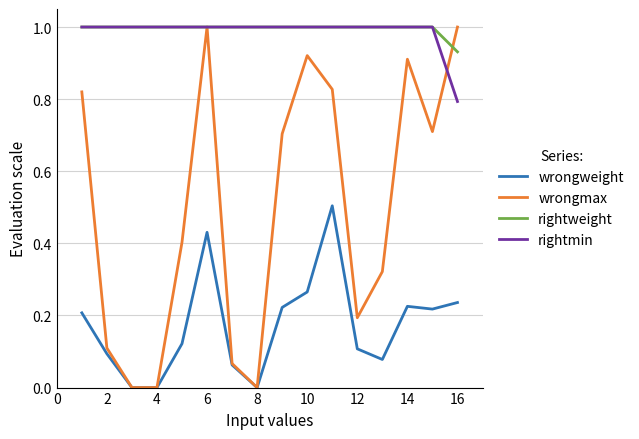

True or false: rightmin and wrongweight cross at least once.

False